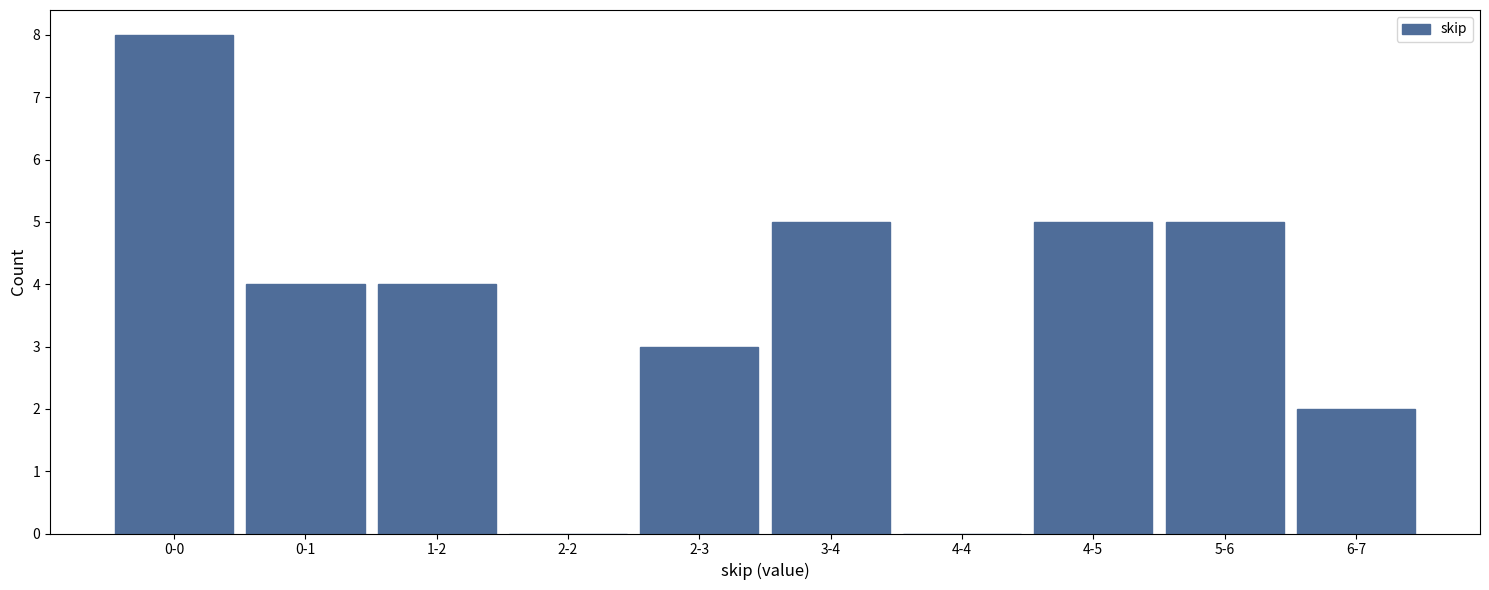

Reading left to right, transcribe all the data shown in this chart.

0-0=8	0-1=4	1-2=4	2-2=0	2-3=3	3-4=5	4-4=0	4-5=5	5-6=5	6-7=2